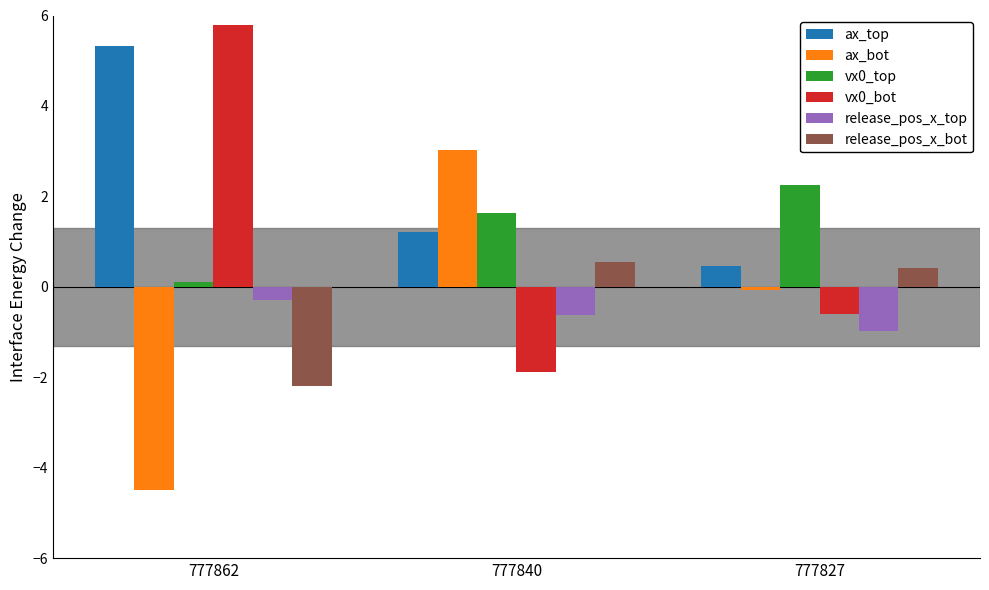

Which series changed the most between 777840 and 777827?

ax_bot